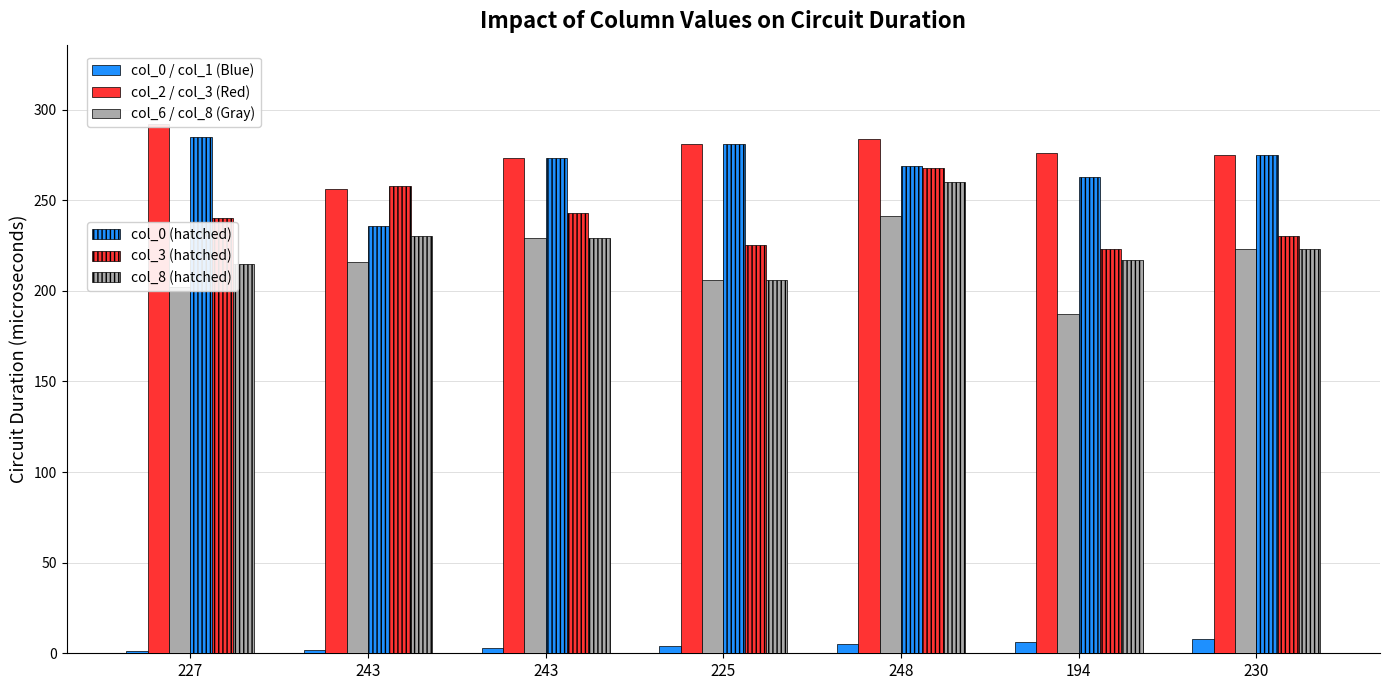

How many series are shown in this chart?

6